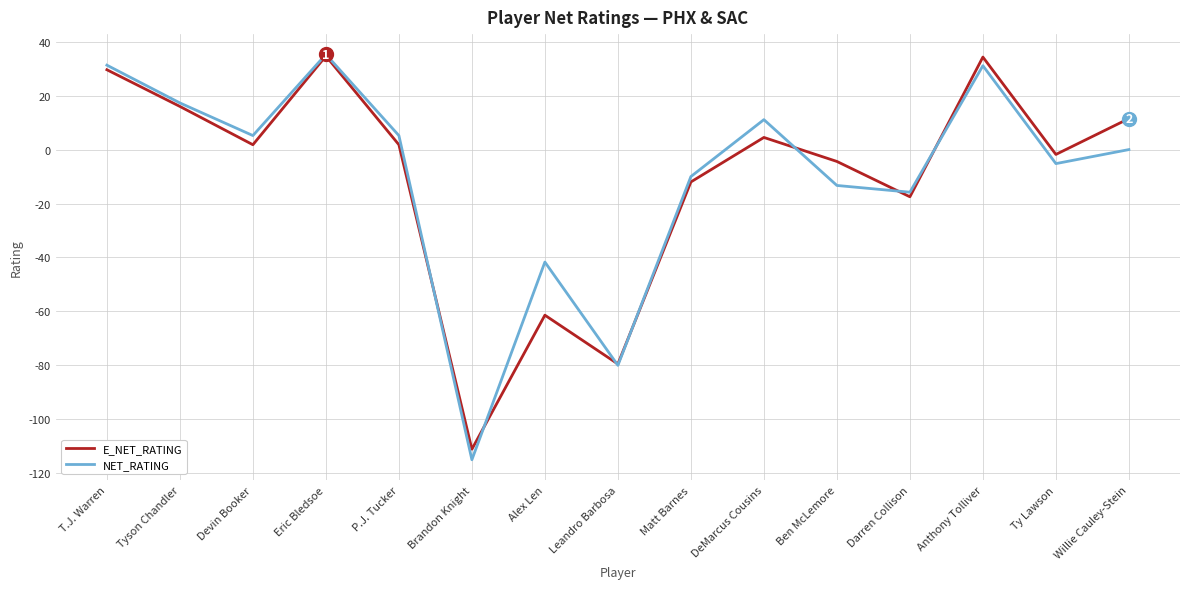

The value of NET_RATING at Leandro Barbosa is -133.2. True or false?

False